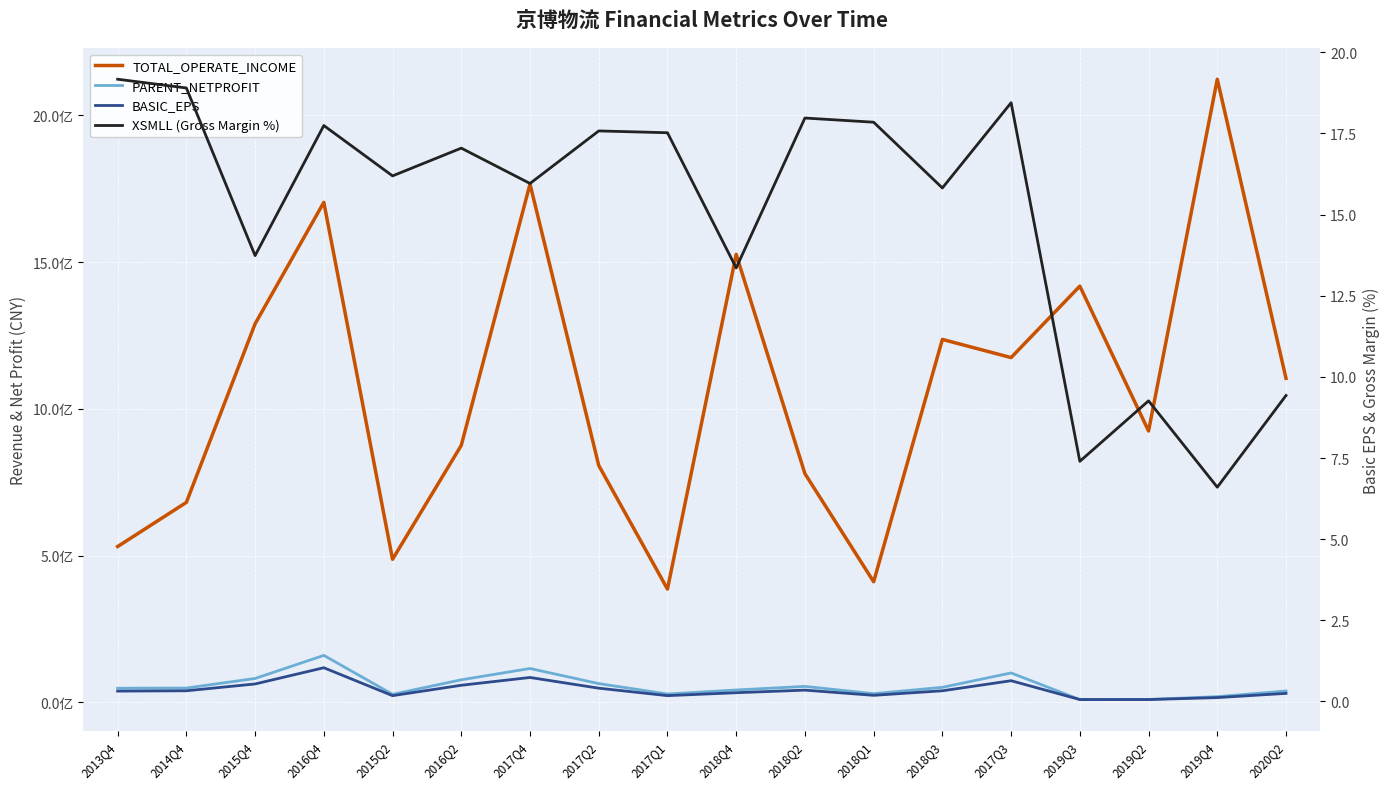

Is the value of BASIC_EPS at 2017Q3 greater than the value of TOTAL_OPERATE_INCOME at 2015Q4?

No